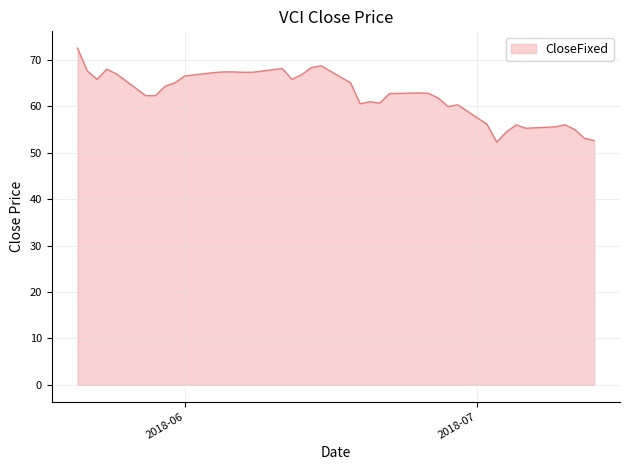

What is the difference between the maximum and minimum values?

20.2